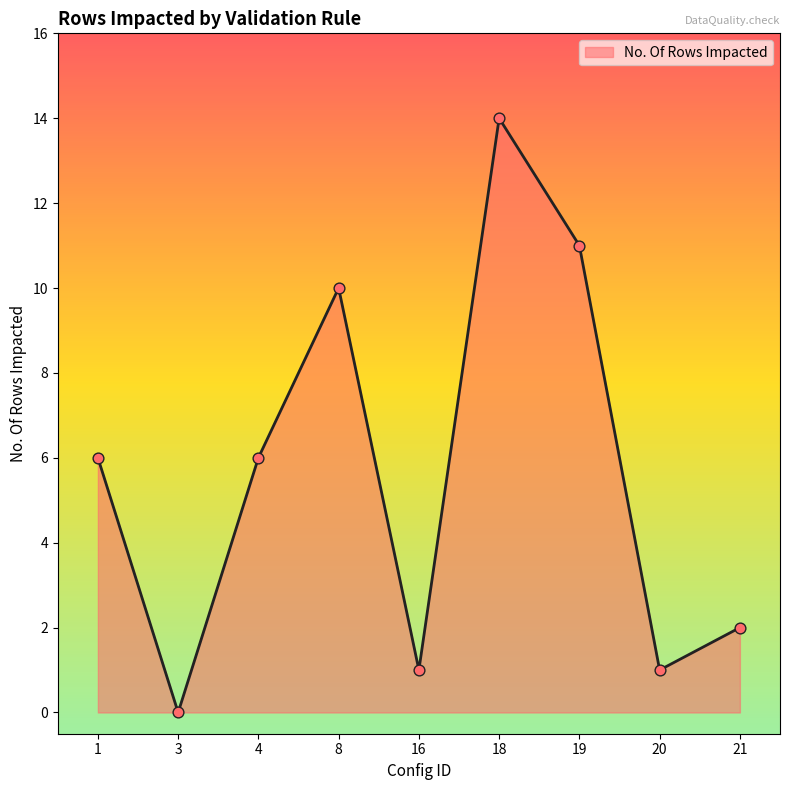

Which has a higher value, 19 or 16?

19